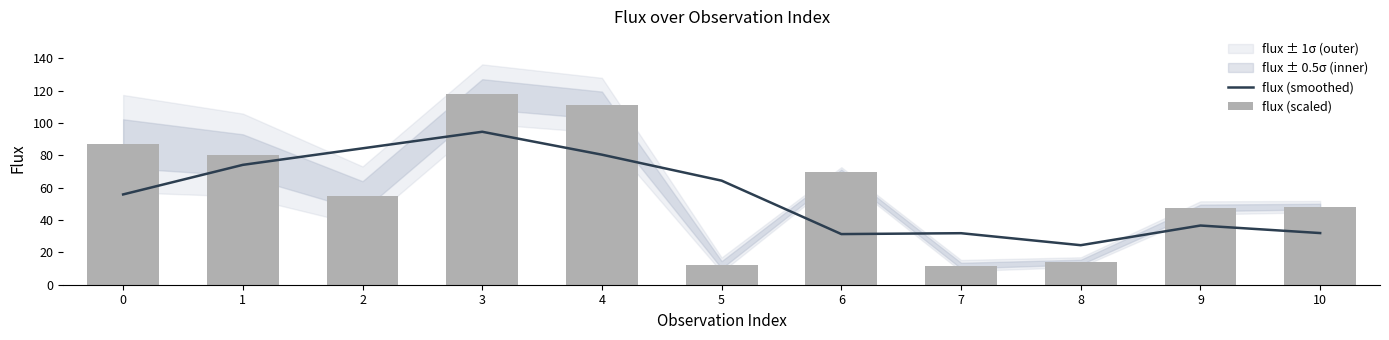

Are the bars grouped side by side (vs. stacked)?

Yes